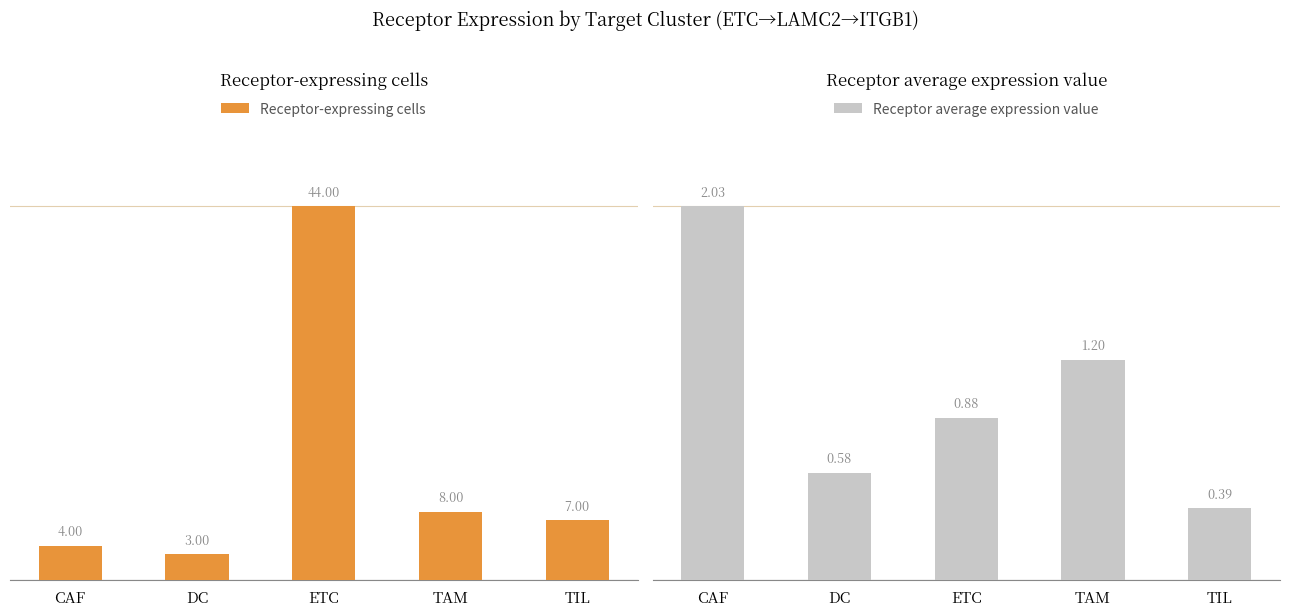

List the series in order of their peak value, highest first.

Receptor-expressing cells, Receptor average expression value